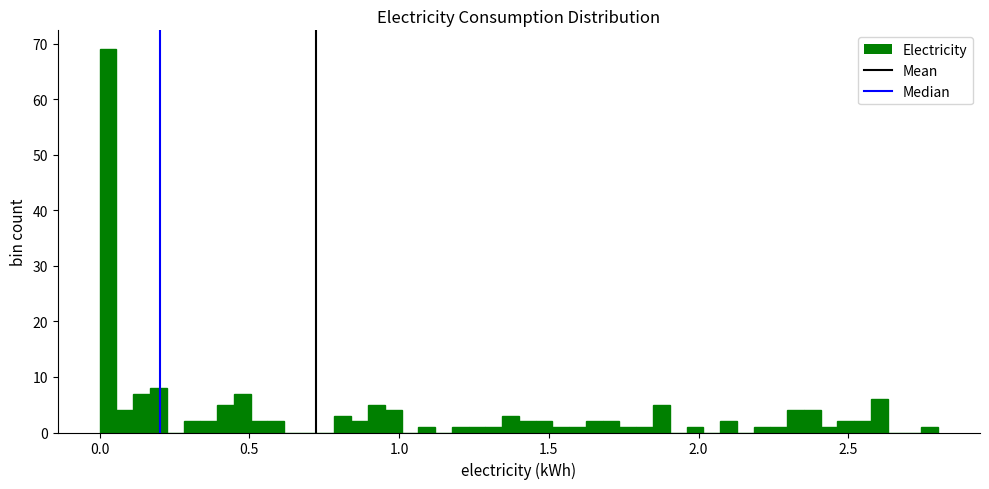

Read against the x-axis, roughly where is the centre of the tallest bar?

0.05